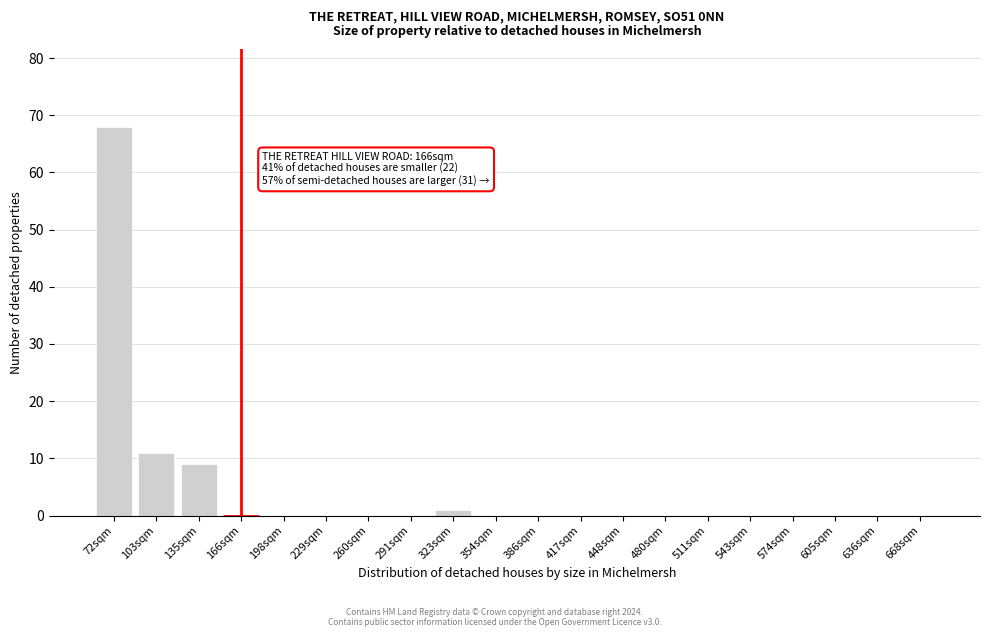

Reading left to right, extract all data points from this chart.

72sqm=68	103sqm=11	135sqm=9	166sqm=0	198sqm=0	229sqm=0	260sqm=0	291sqm=0	323sqm=1	354sqm=0	386sqm=0	417sqm=0	448sqm=0	480sqm=0	511sqm=0	543sqm=0	574sqm=0	605sqm=0	636sqm=0	668sqm=0